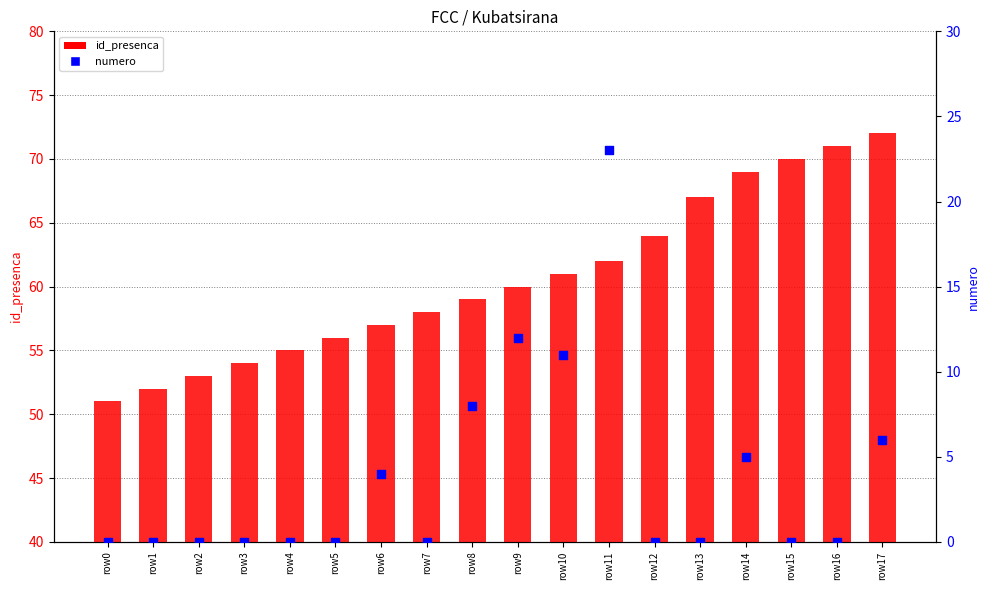

Which series has the largest total across all categories?

id_presenca